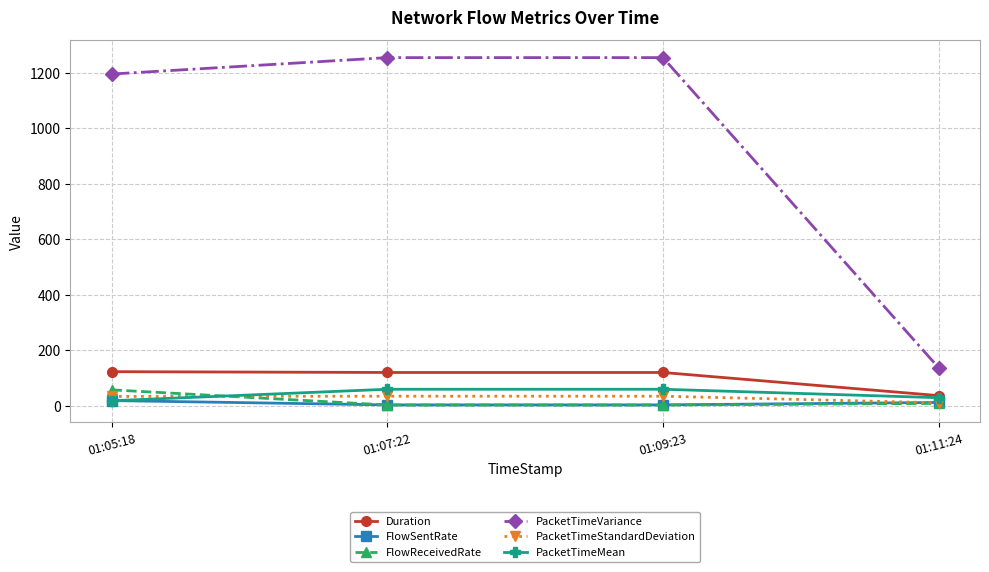

How many values in the FlowSentRate series exceed 12?

2